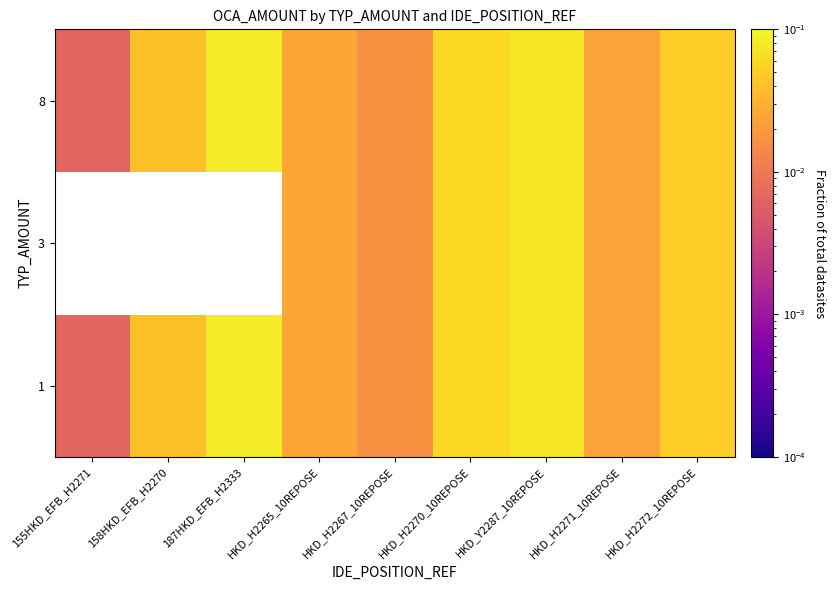

At how many categories does at least one series exceed 0?

9